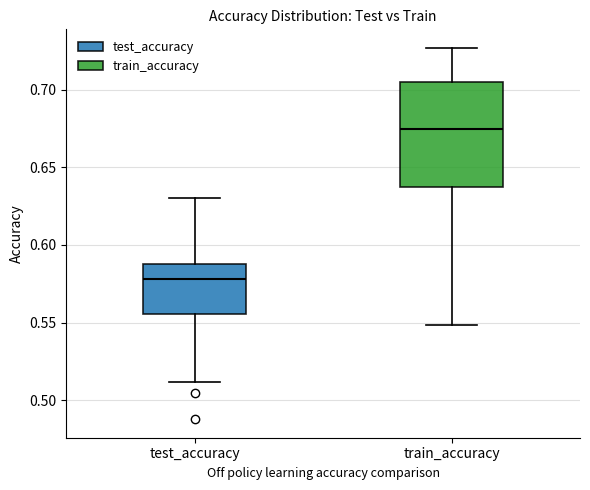

Reading left to right, read every box against the y-axis: the position of its median line, the range the box covers, and the ends of its whiskers. The values are not printed on the chart, so give them approximately, as read against the axis.

test_accuracy: median 0.580, box 0.555 to 0.590, whiskers 0.510 to 0.630
train_accuracy: median 0.675, box 0.635 to 0.705, whiskers 0.550 to 0.725